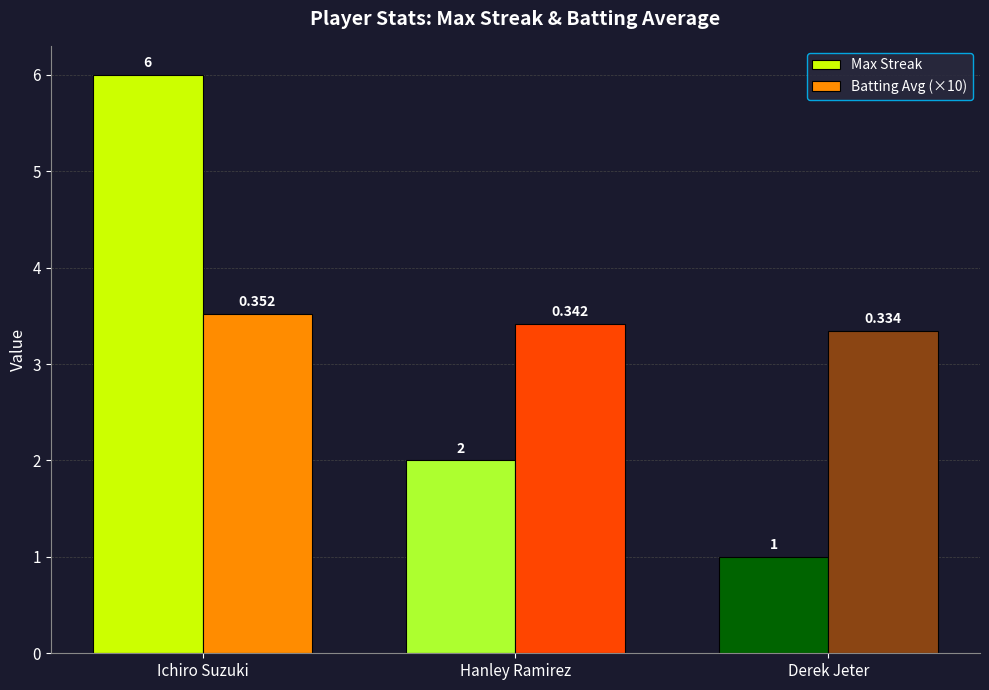

What is the sum of the Max Streak values at Ichiro Suzuki and Hanley Ramirez?

8.0